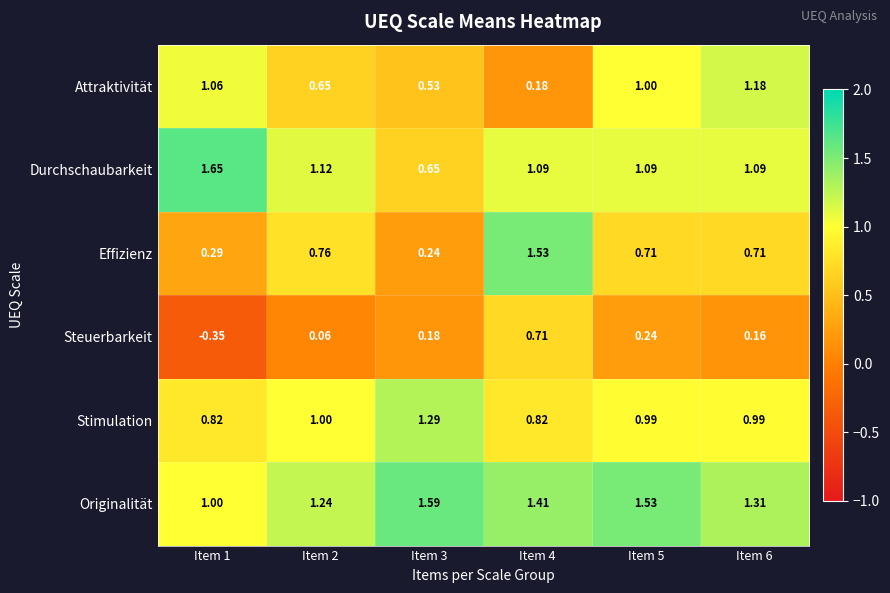

What is the total value across all series at Item 2?

4.8